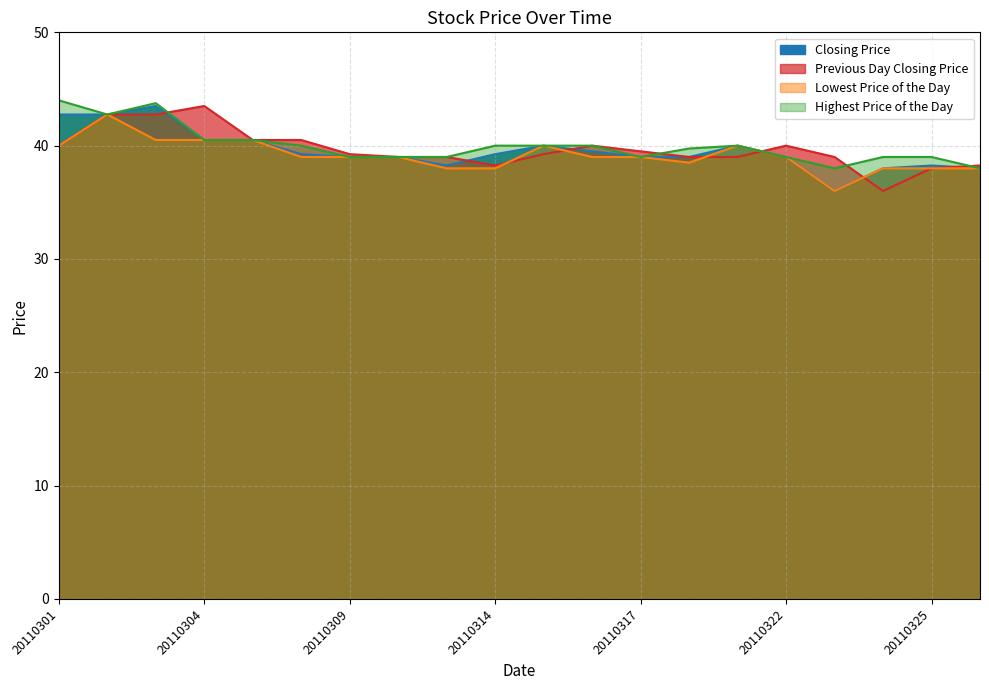

How many interior local valleys does the Highest Price of the Day series have?

3